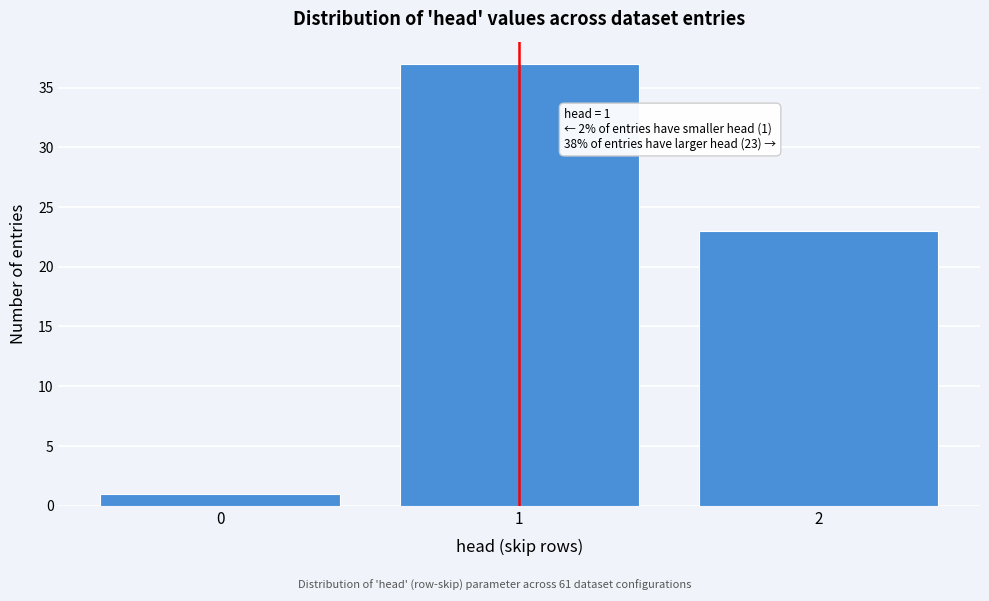

Reading right to left, what are all the values shown in this chart?

23	37	1